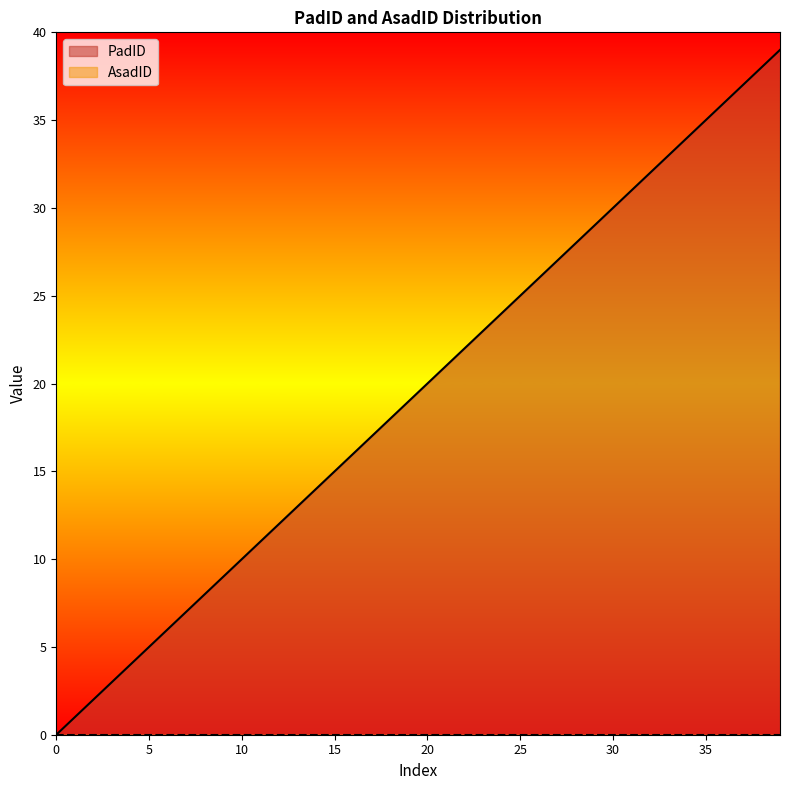

At which label is the value closest to 19?

19